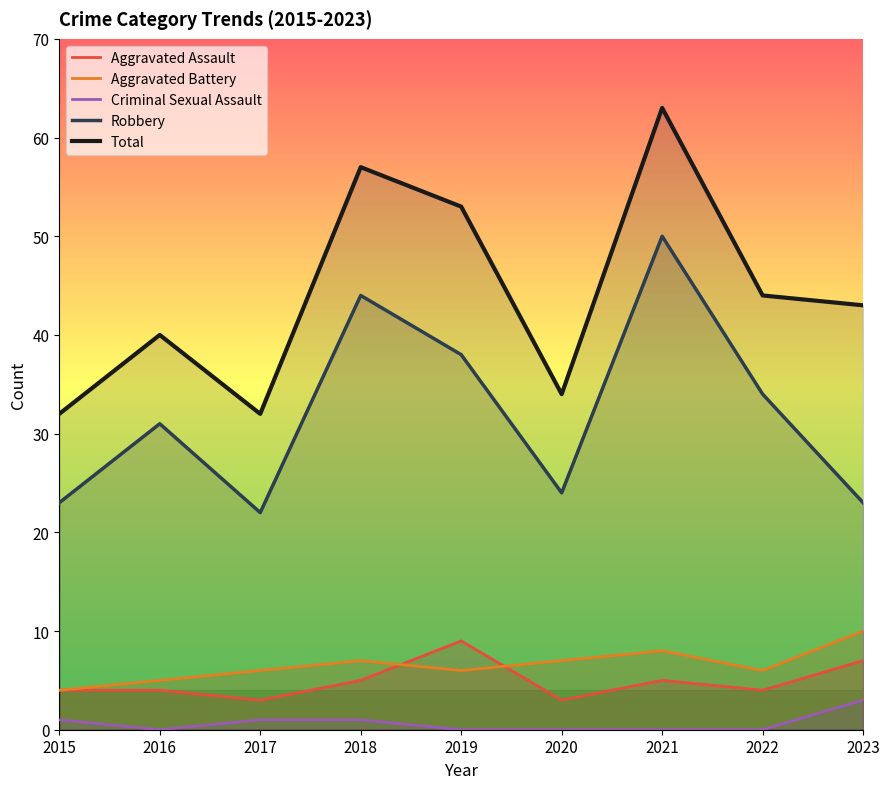

At which label does Total reach its peak?

2021